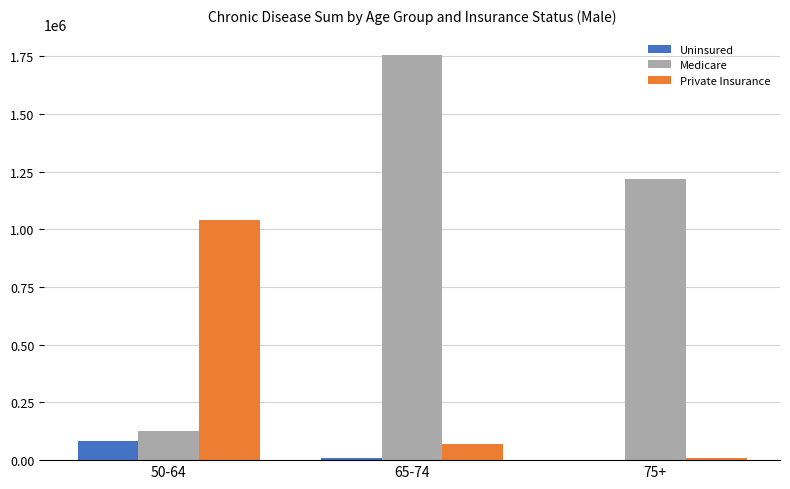

At which label does Medicare reach its peak?

65-74